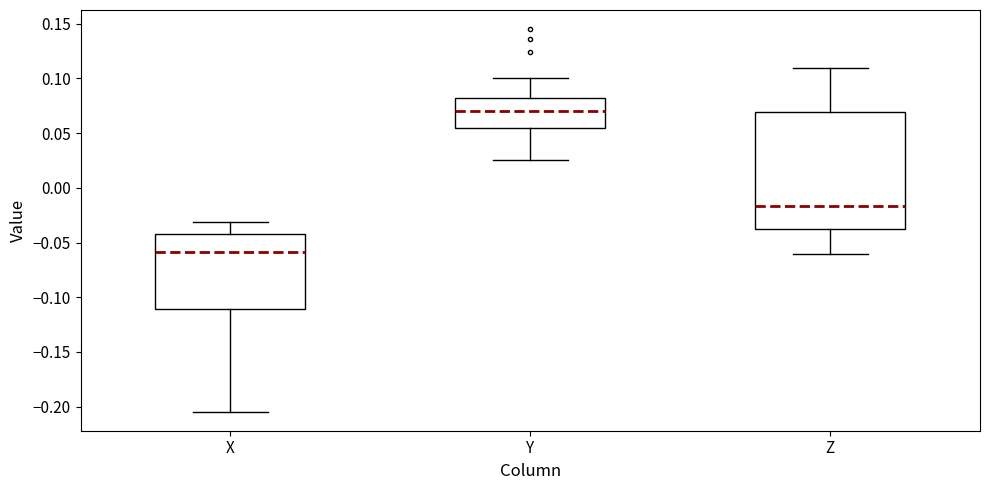

Which box's median line is the lowest?

X